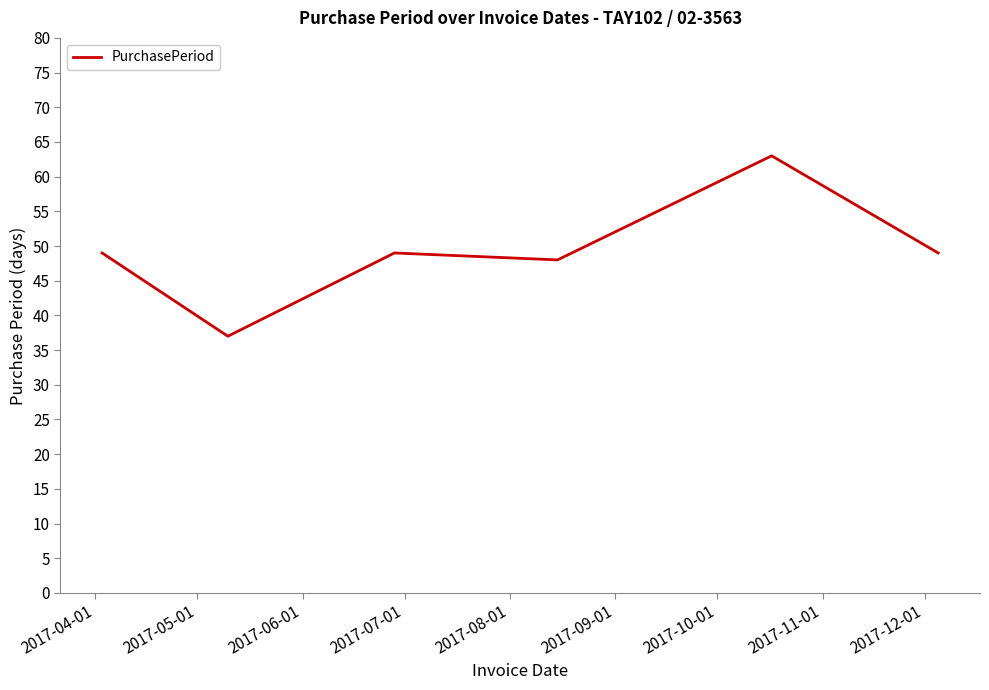

What is the smallest value displayed?

37